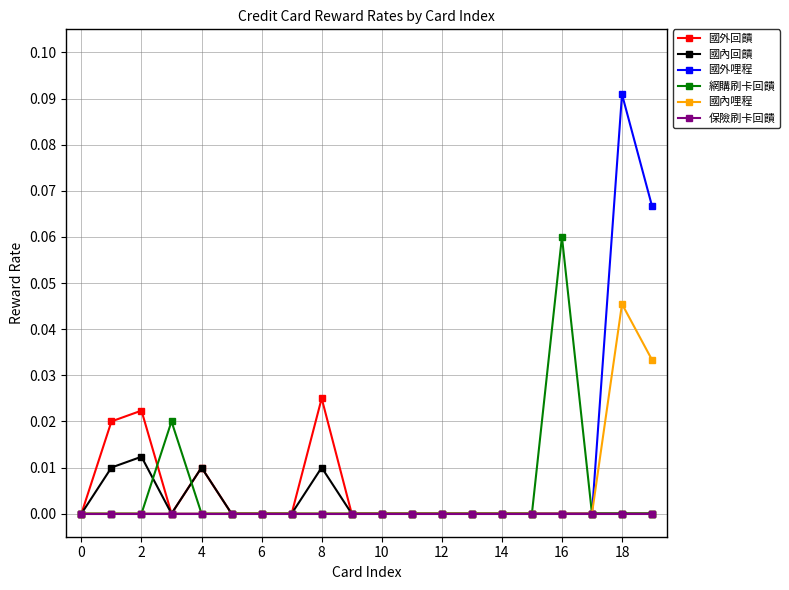

Is this an area chart (filled region under the line)?

No